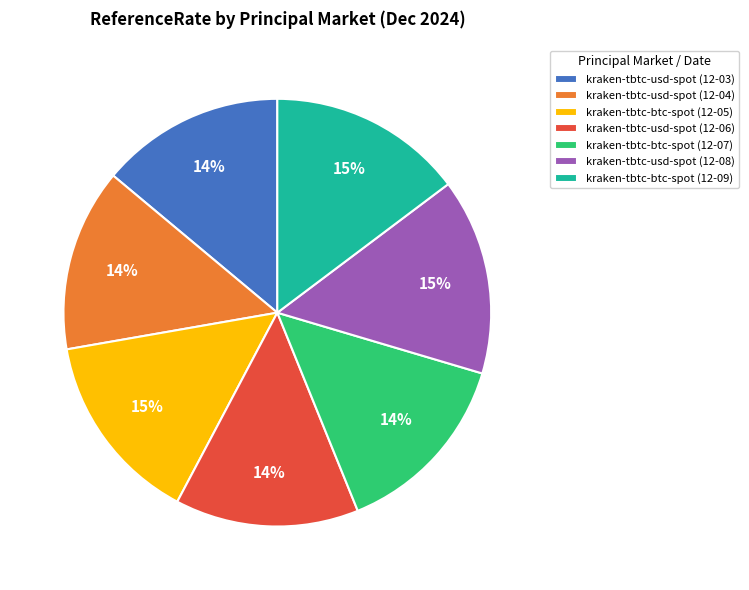

Is it true that kraken-tbtc-usd-spot (12-03) is 4% of the pie?

False